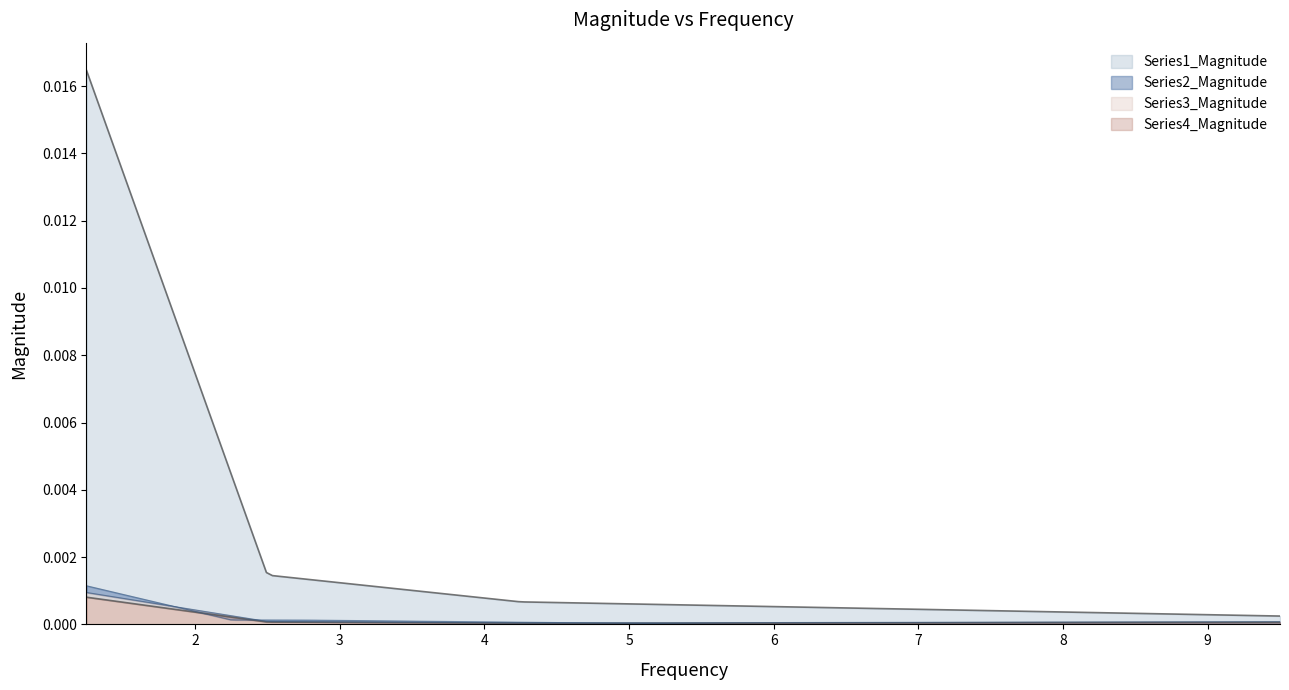

Which label corresponds to the smallest value in the chart?

6.25